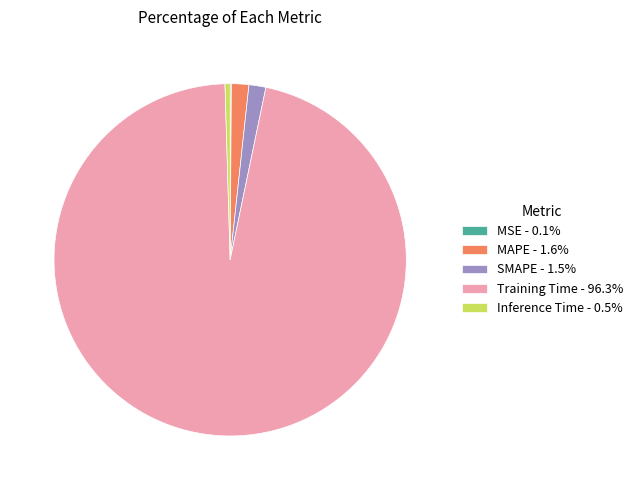

Is there a majority slice in this chart?

Yes